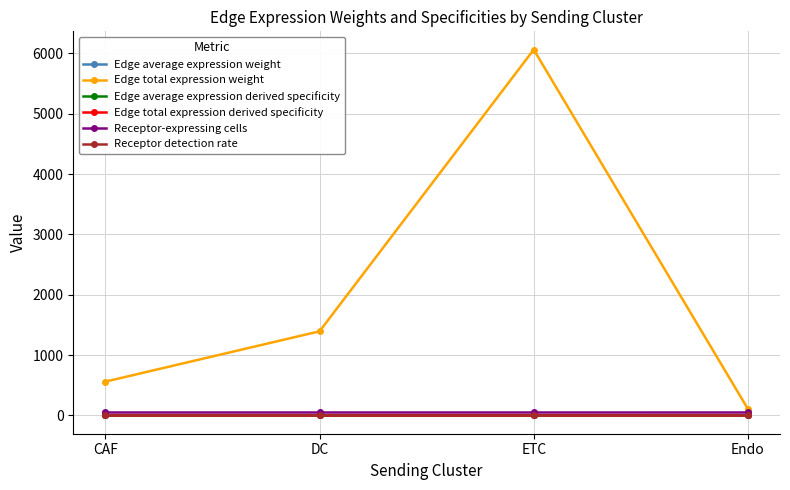

What is the difference between the Edge average expression derived specificity values at ETC and DC?

0.1